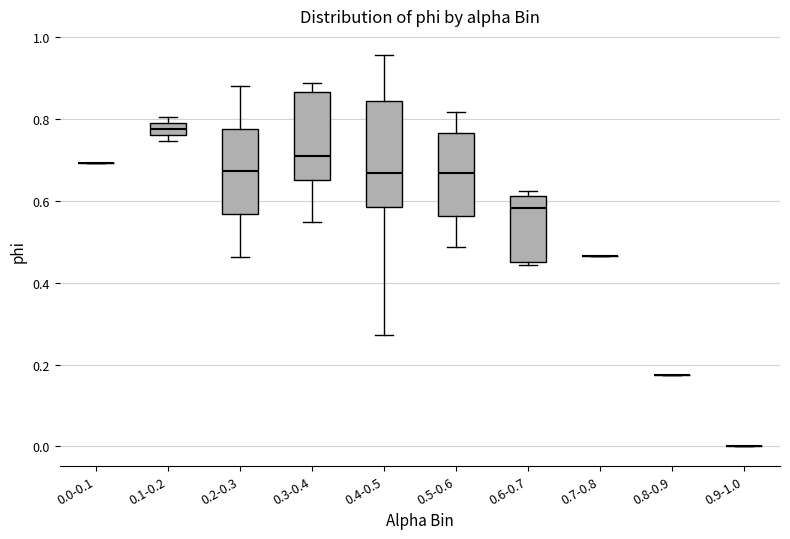

Where is the lower edge of the box for 0.1-0.2 on the y-axis? The values are not printed on the chart, so give them approximately, as read against the axis.

0.76